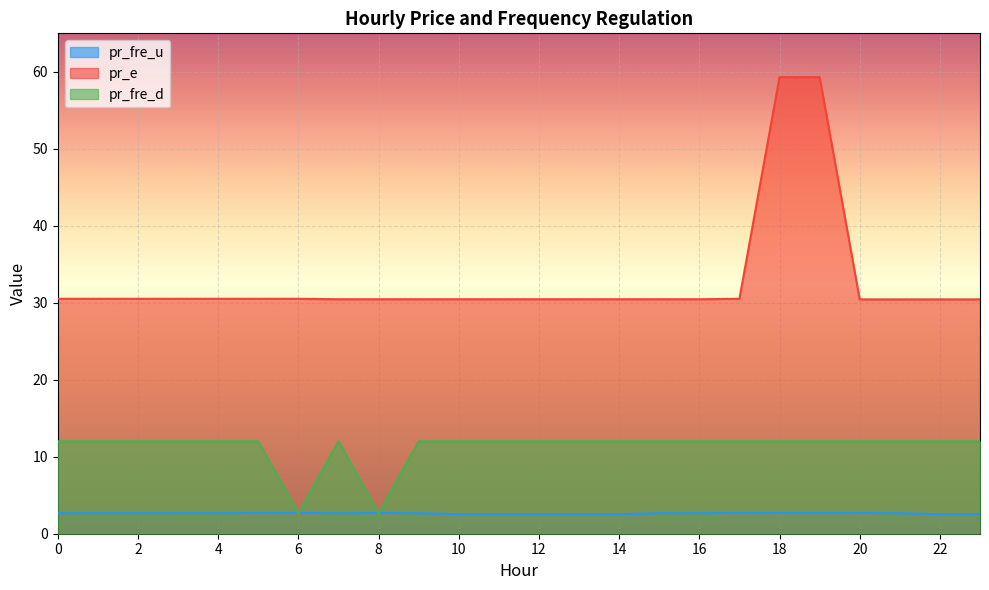

True or false: pr_e and pr_fre_u intersect in this chart.

False